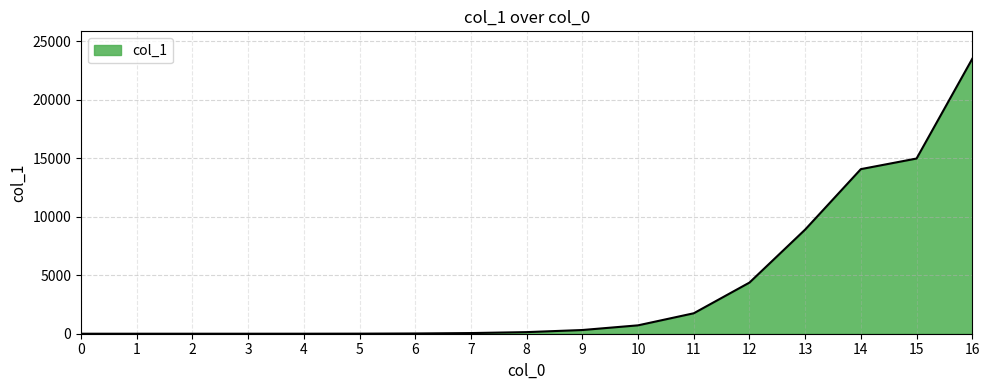

How many lines are shown in the chart?

1